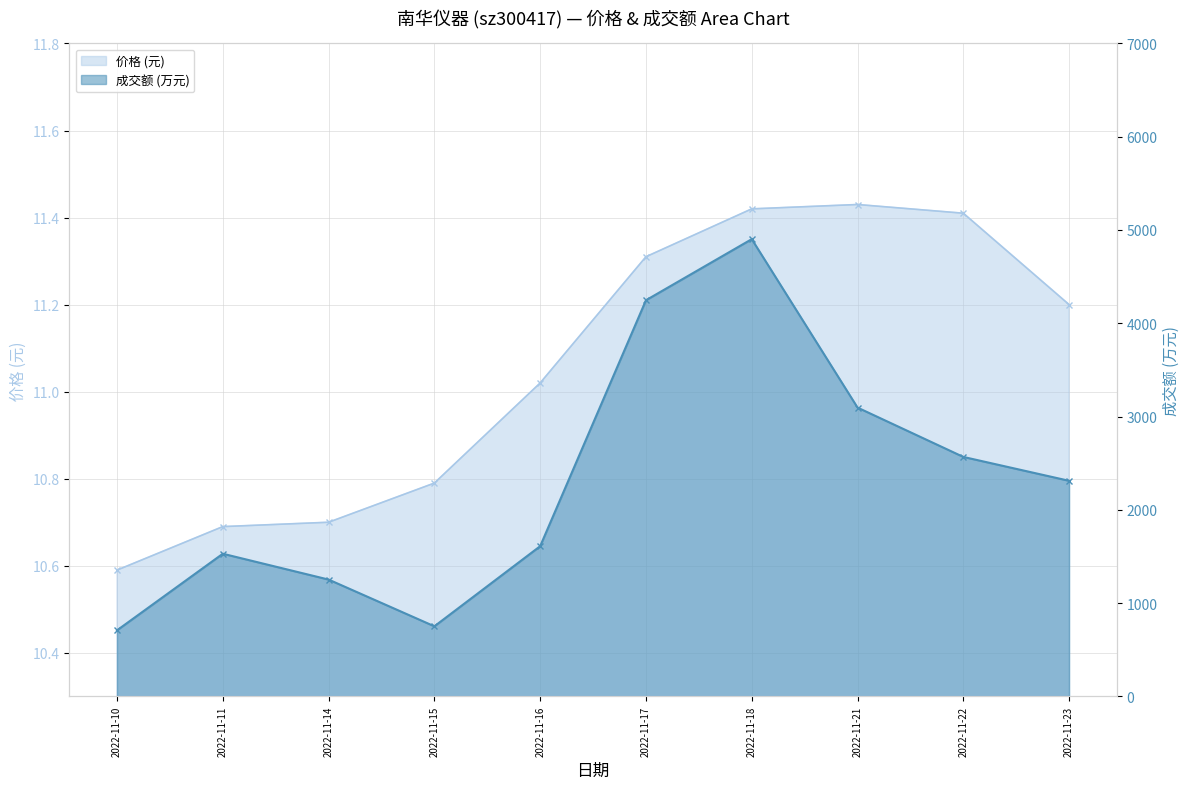

How many lines are shown in the chart?

2